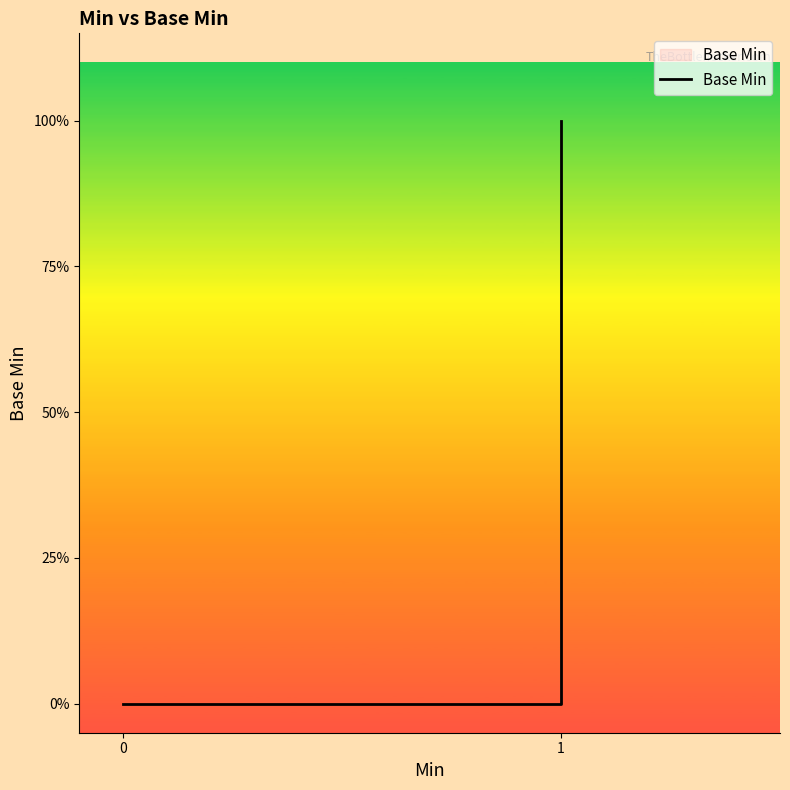

The chart shows a value of 1 at 1. True or false?

False